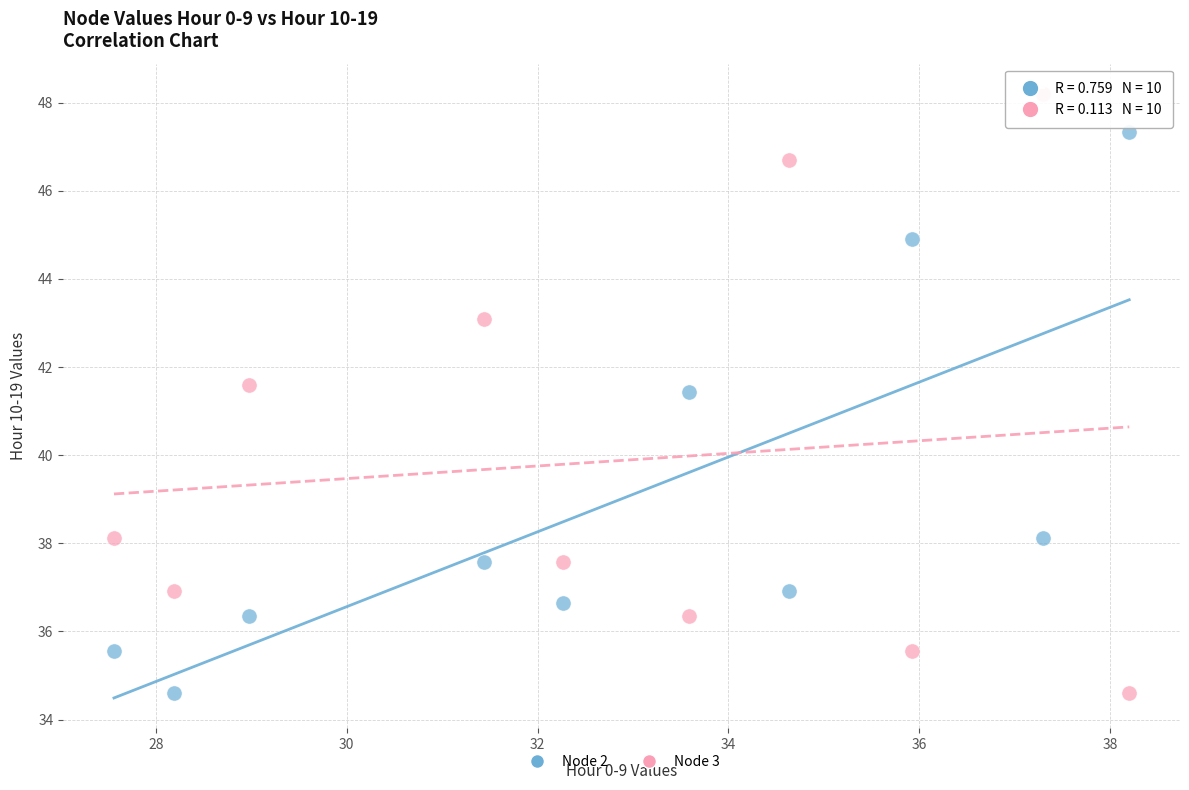

Across all series, what Y value is closest to 41?

41.4